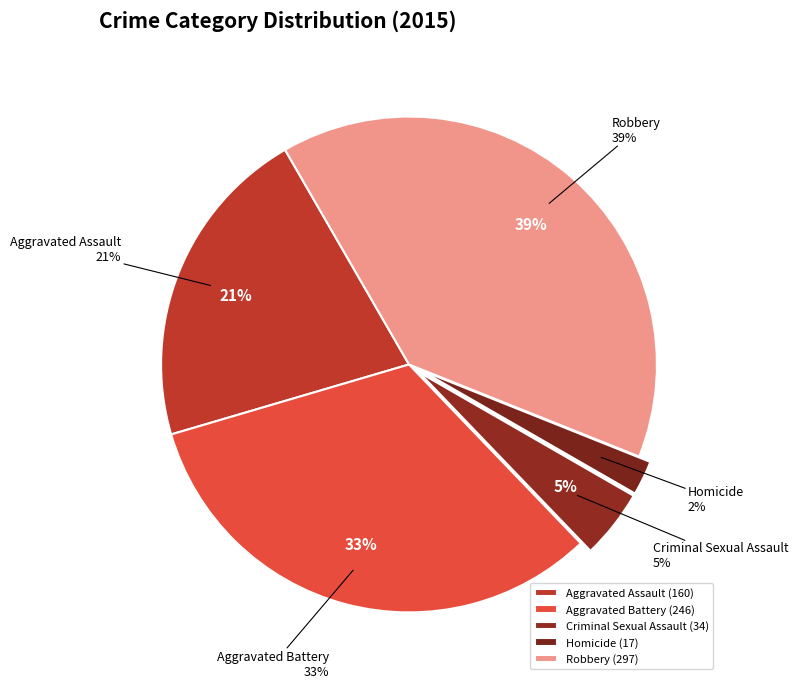

What is the ratio of the value at Aggravated Battery to the value at Criminal Sexual Assault?

7.2